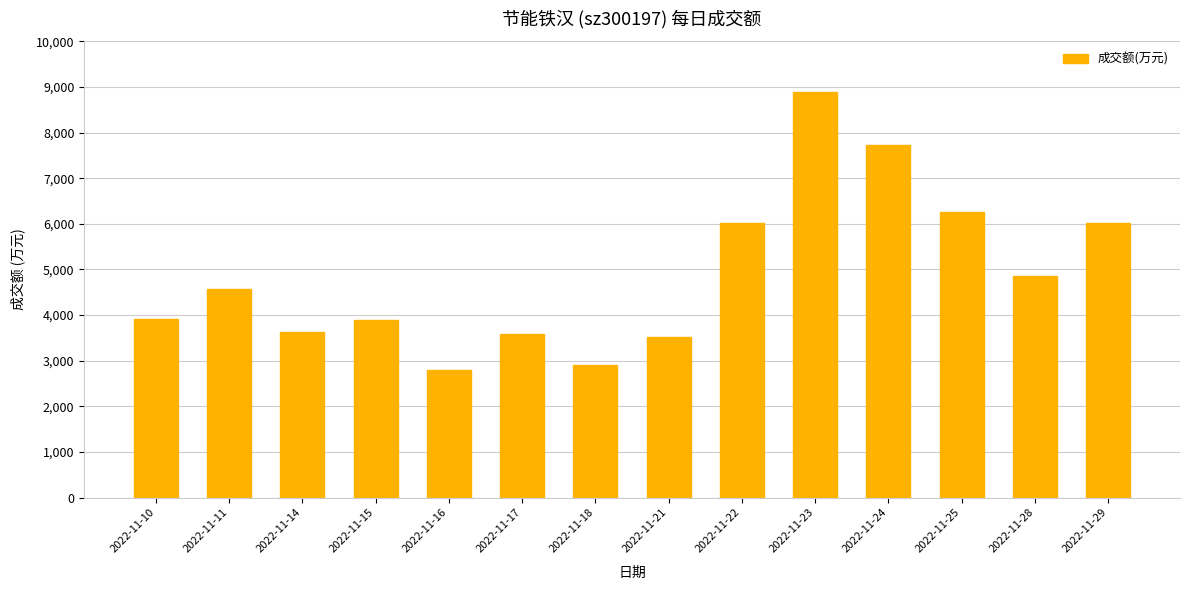

What is the difference between the second highest and minimum values?

4926